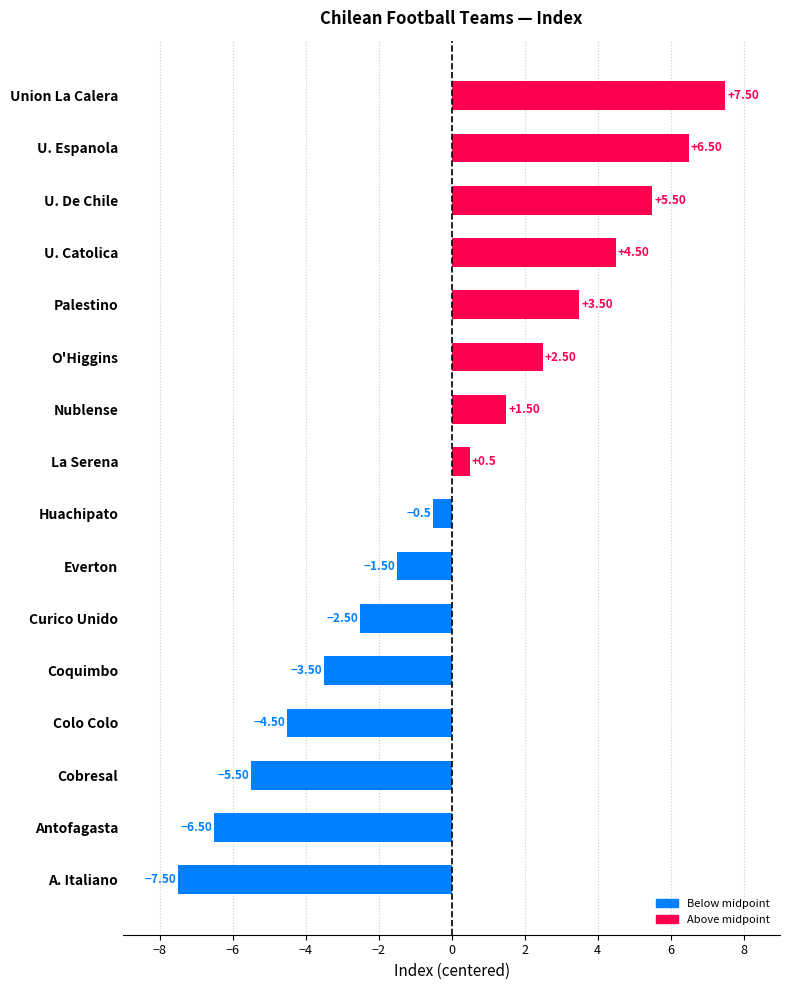

What is the change in value from U. Catolica to U. De Chile?

+1.0